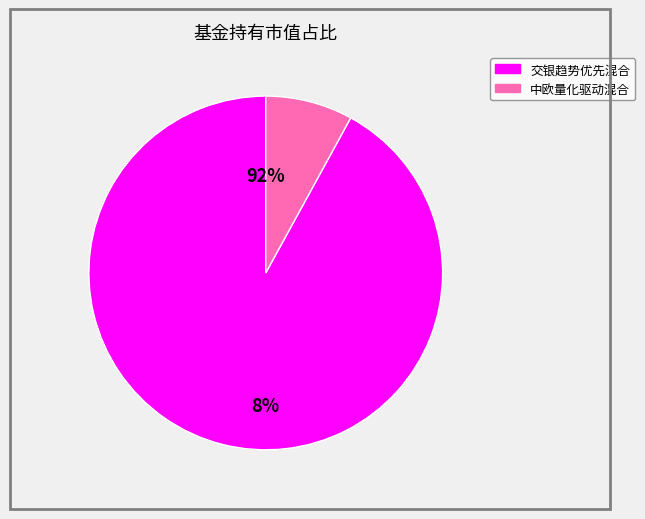

How many segments does this pie chart have?

2